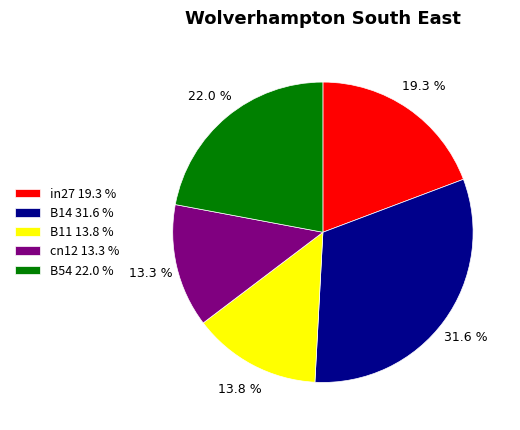

Does B54 account for over 50% of the chart?

No